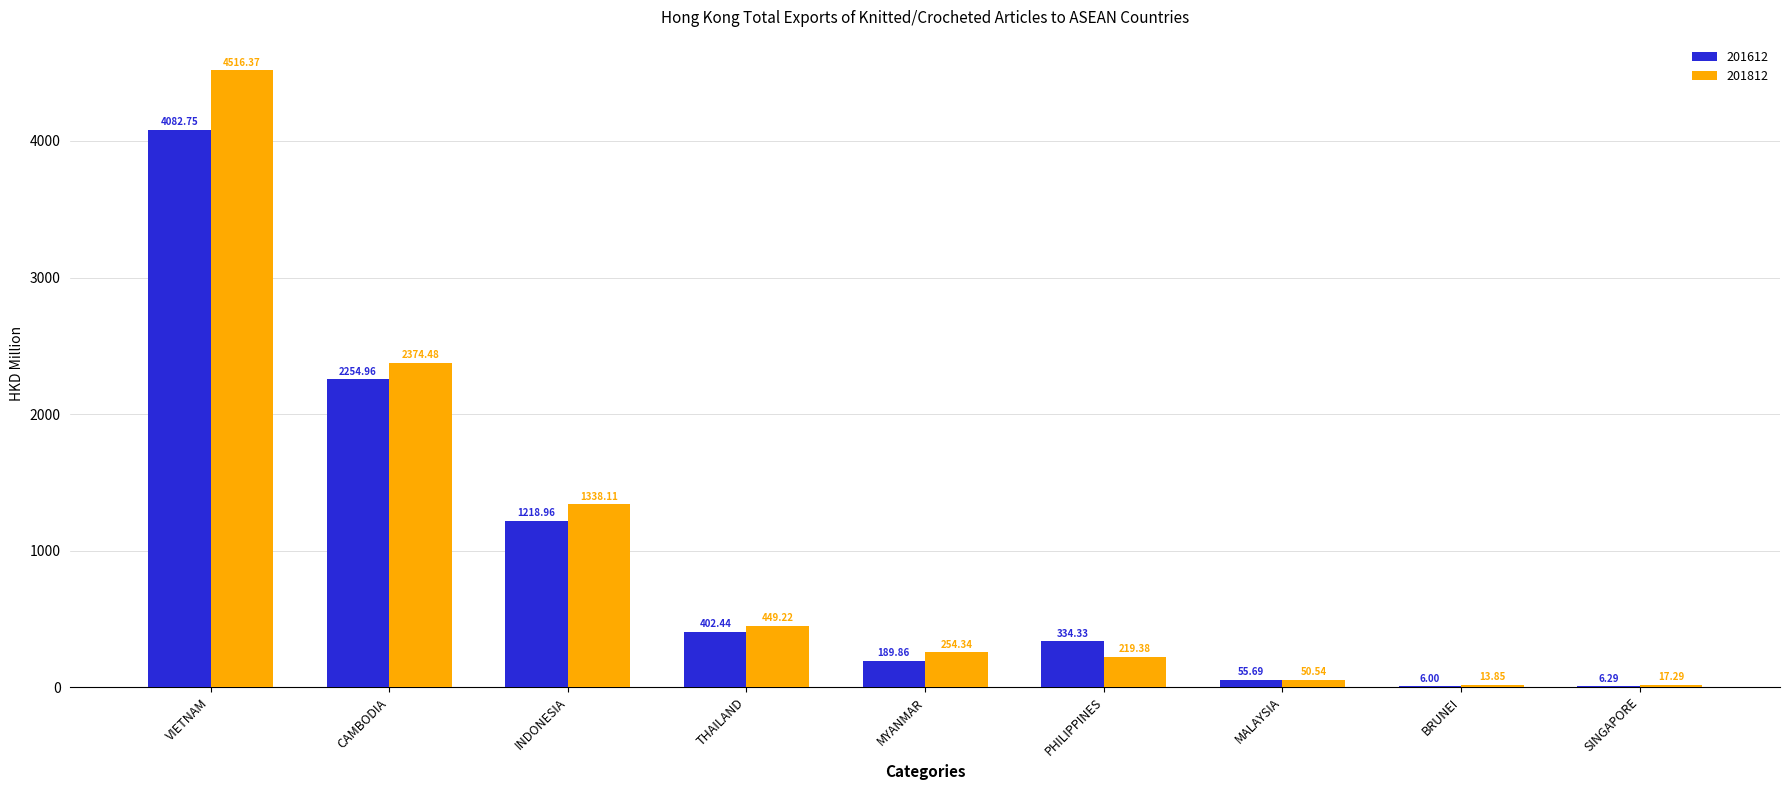

Is the value of 201612 at VIETNAM greater than the value of 201812 at MALAYSIA?

Yes